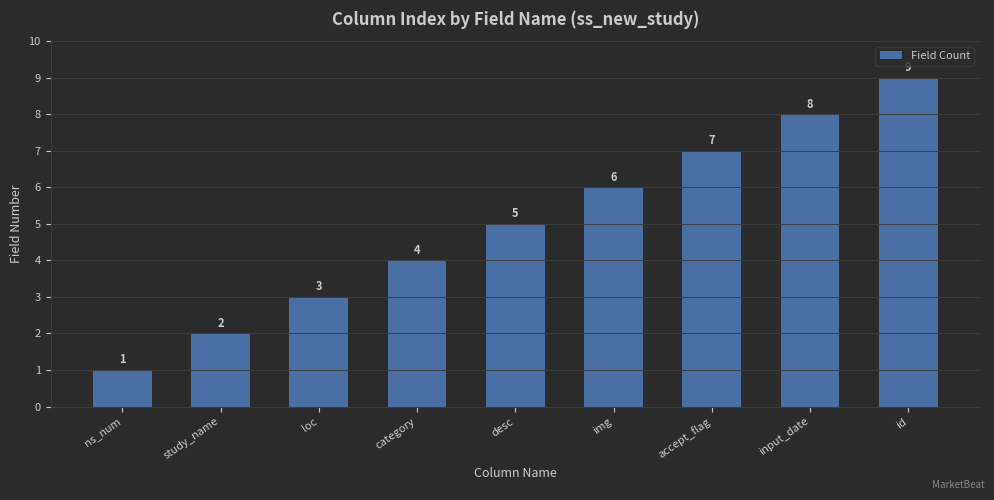

Count the values in the range 3 to 7.

5